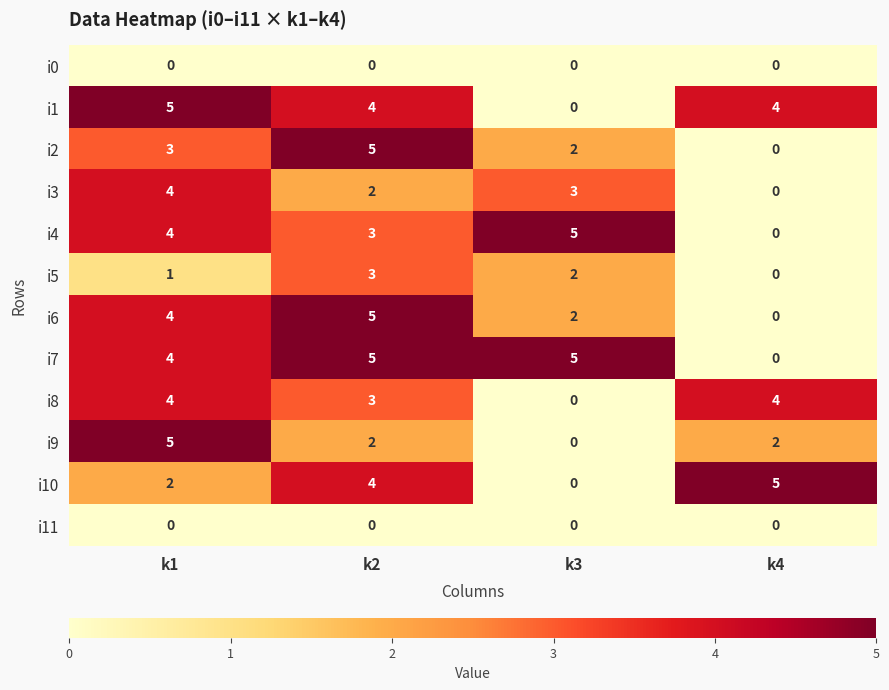

Which series has the largest total across all categories?

i7